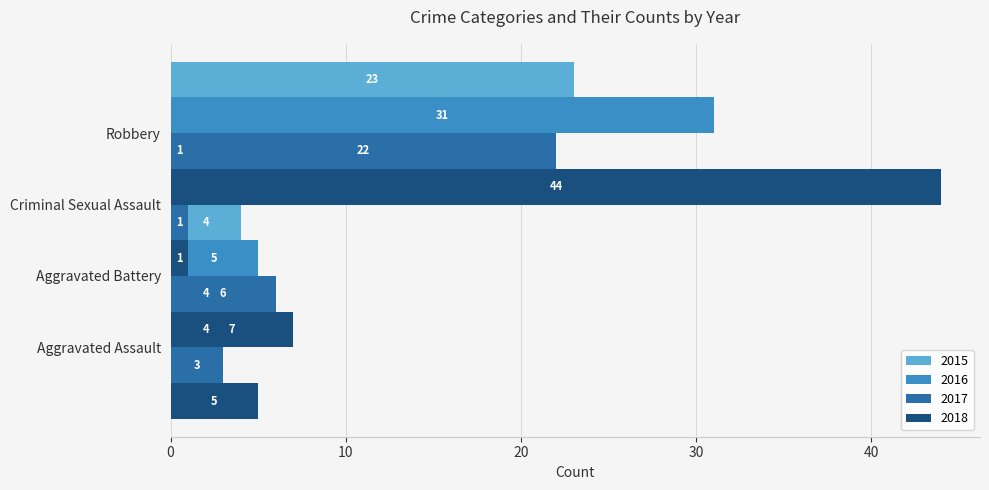

What are all the series names shown in the legend?

2015, 2016, 2017, 2018